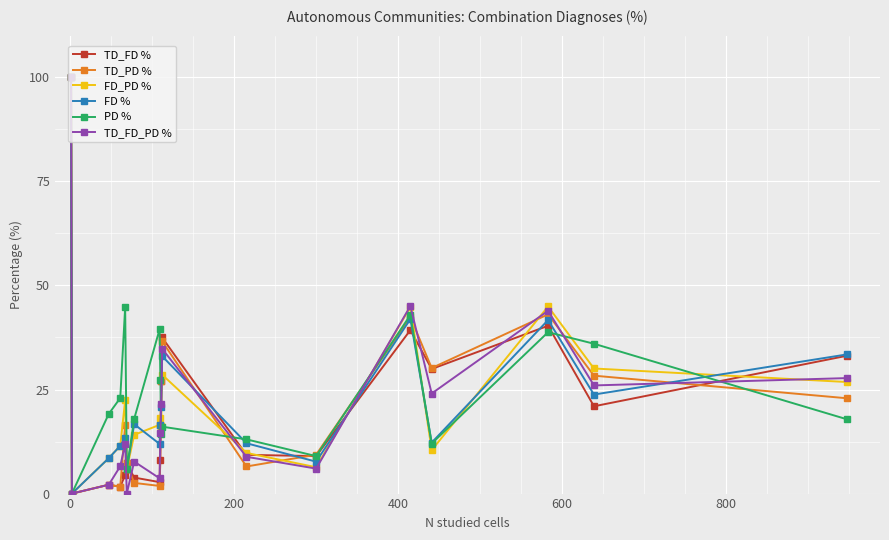

What is the value of the TD_PD % point at the 13th from the left?

9.3